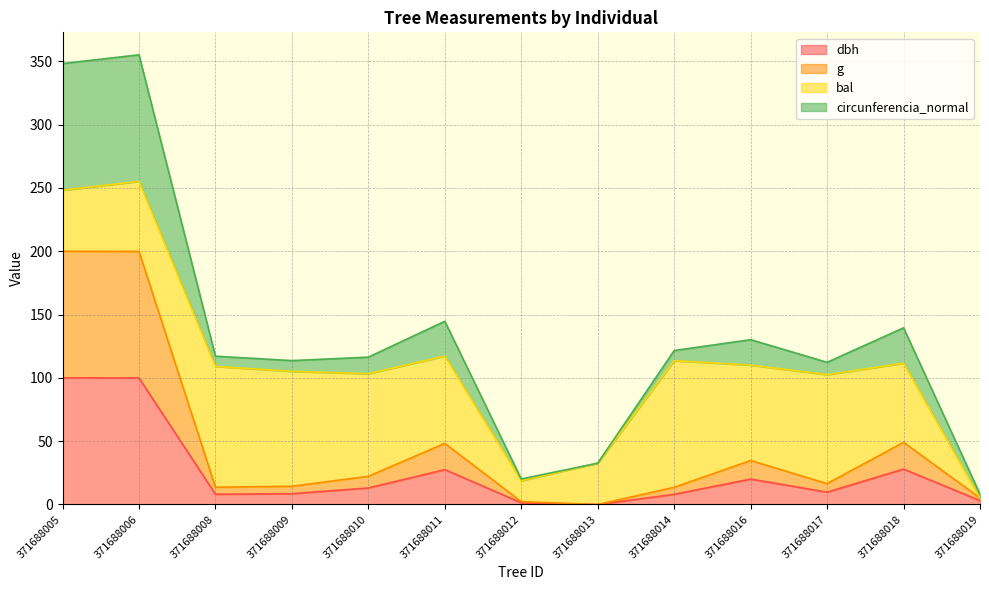

True or false: dbh and g intersect in this chart.

False